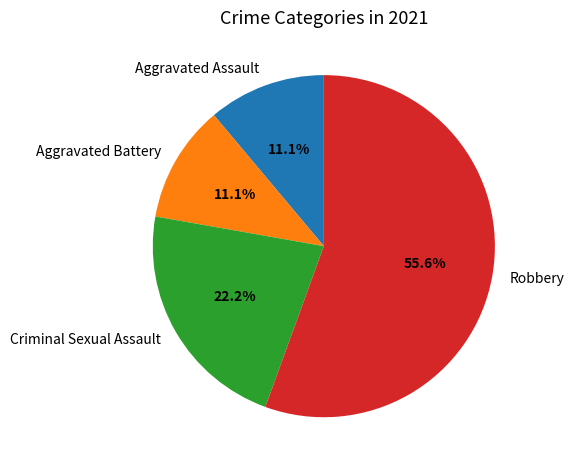

Count the number of slices in the pie.

4